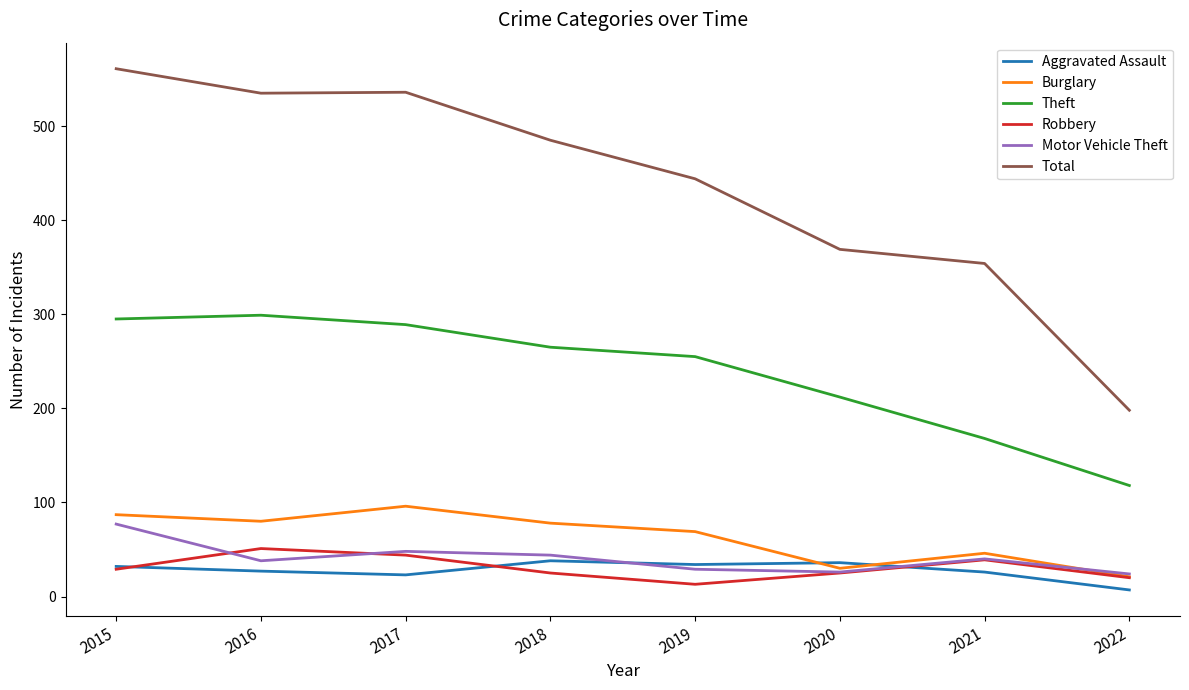

Which category has the lowest value across all series?

2022